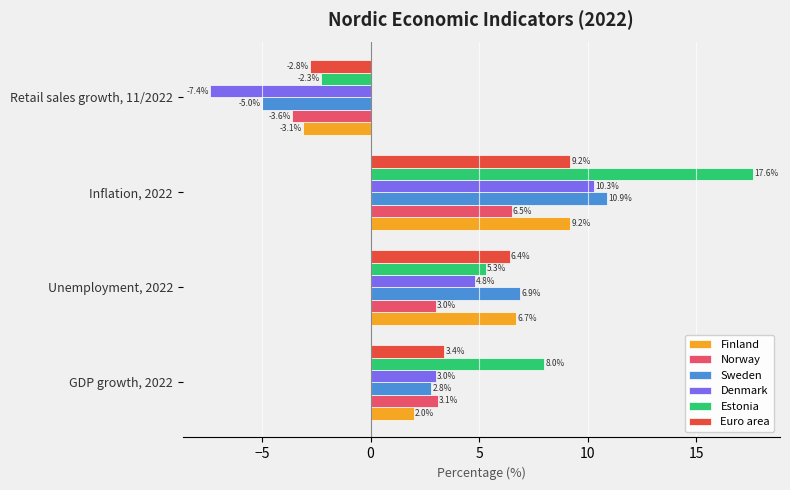

The value of Euro area at Retail sales growth, 11/2022 is -2.8. True or false?

True